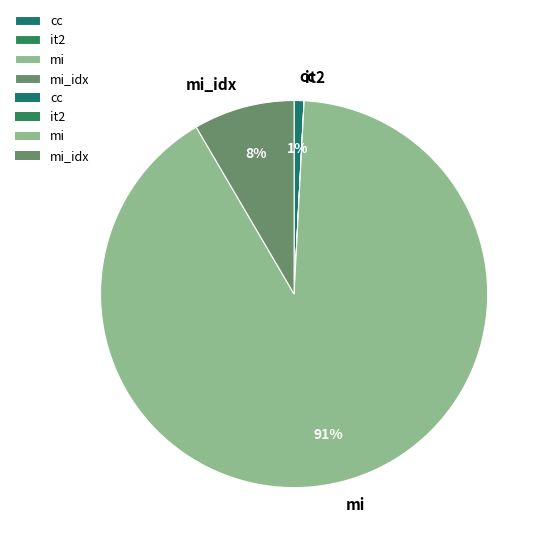

What percentage is the mi_idx slice, to the nearest percent?

8%